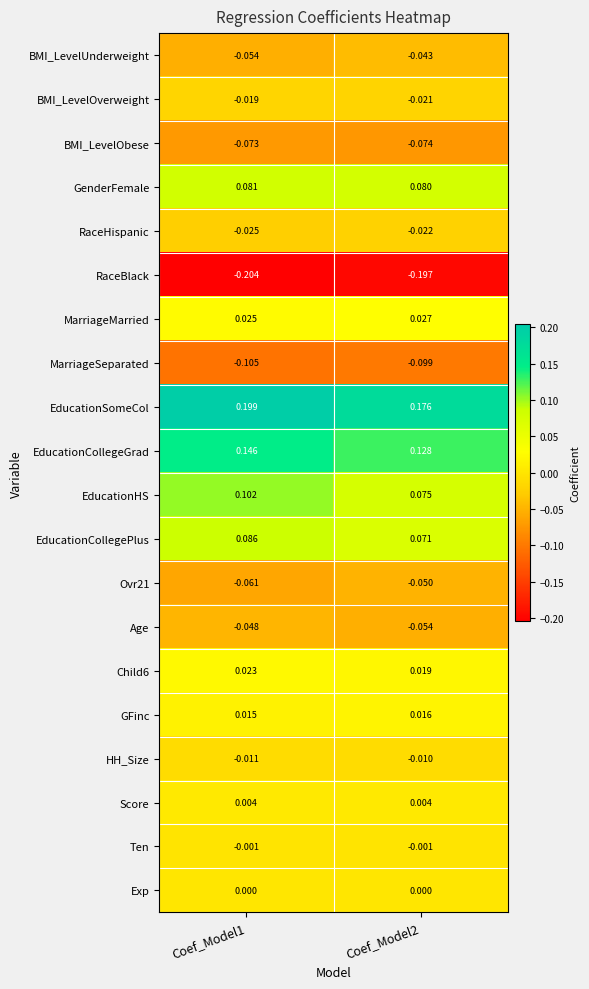

Which series has the largest total across all categories?

EducationSomeCol